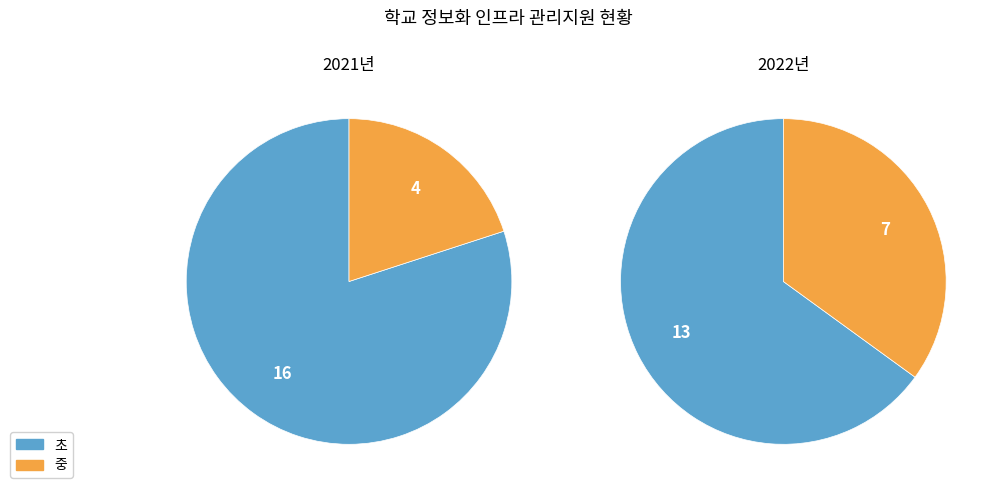

True or false: 초 accounts for 80% of the total.

True